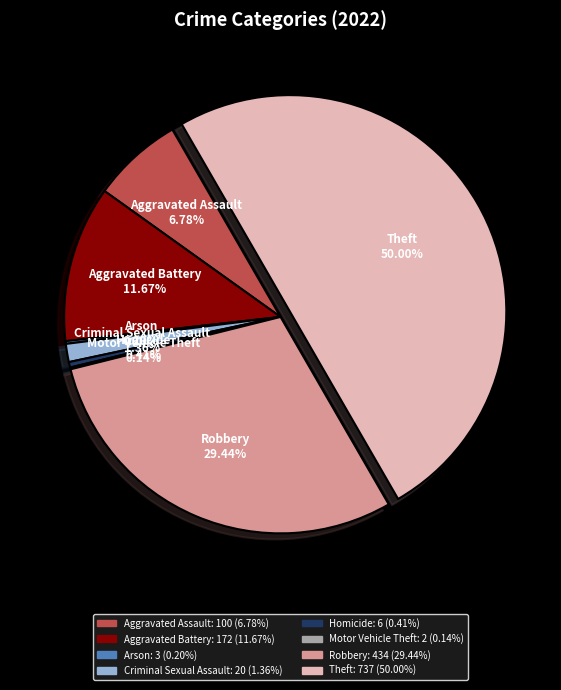

To the nearest percent, what portion does Aggravated Assault represent?

7%